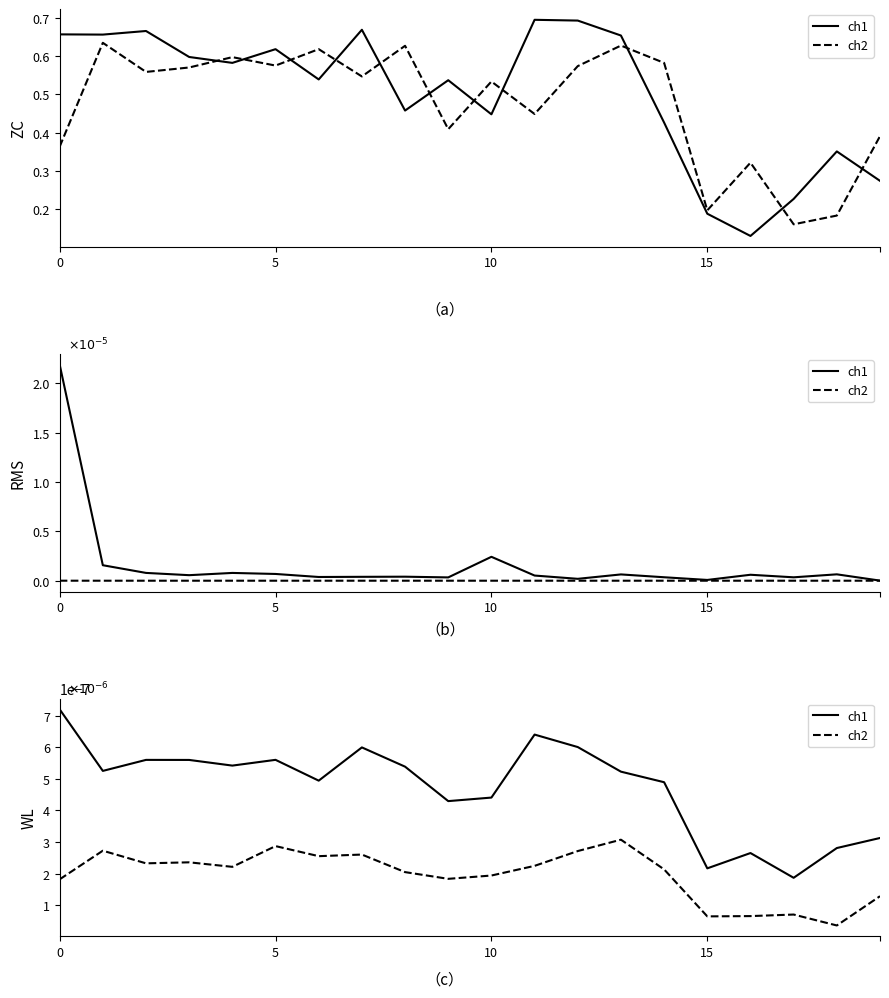

Which series changed the most between 5 and 8?

ch2